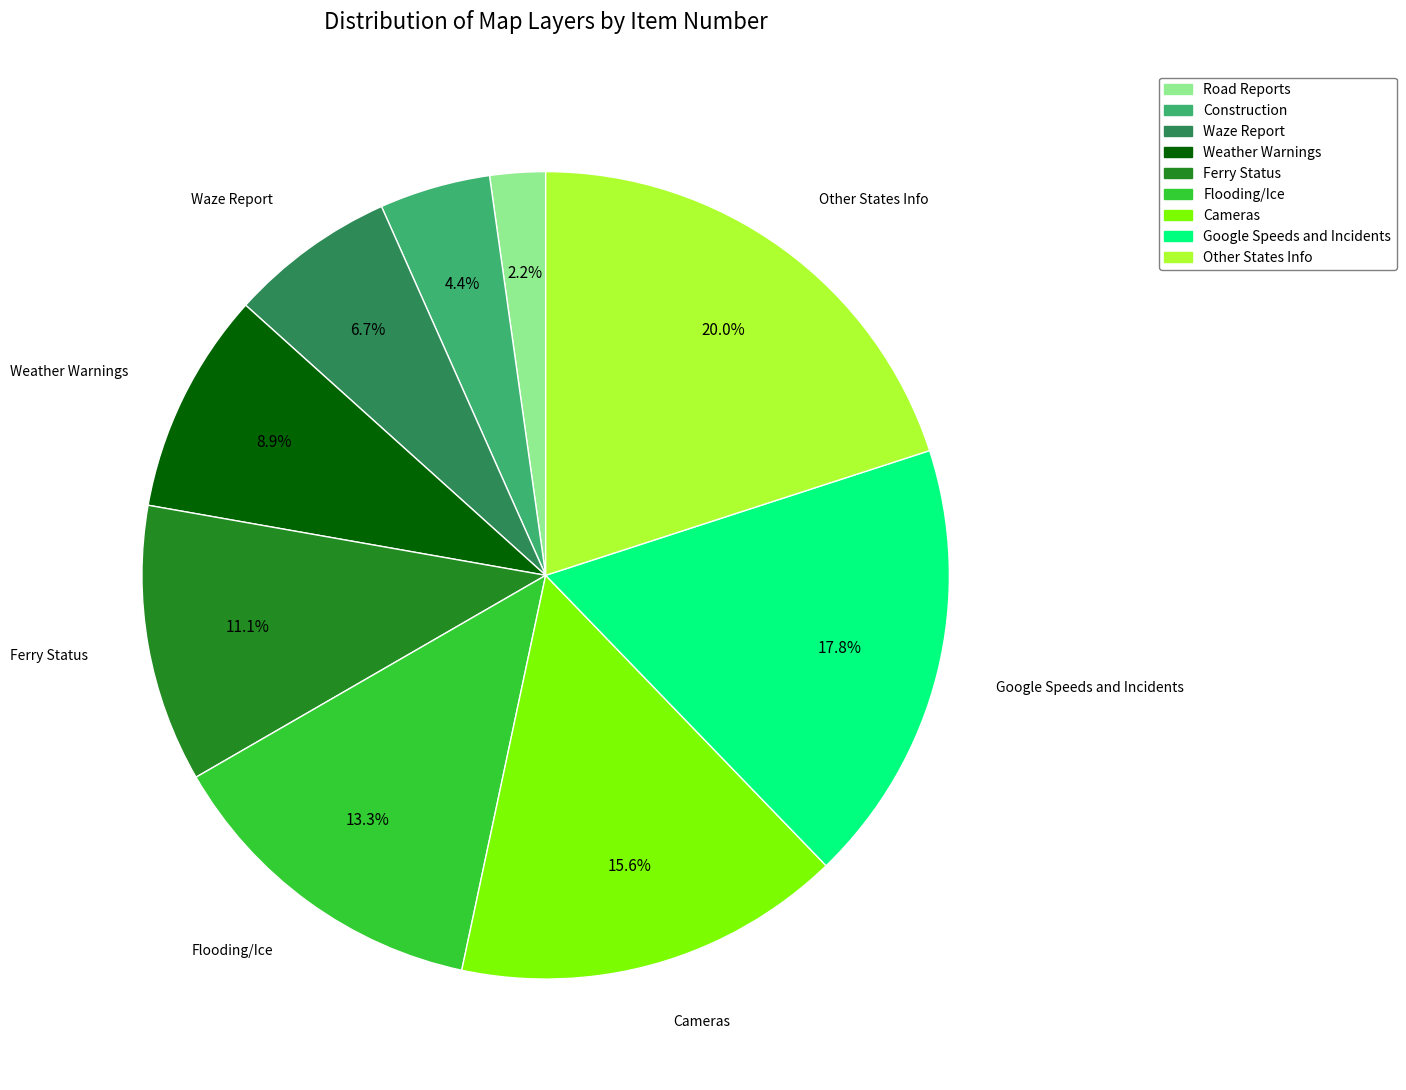

How many segments does this pie chart have?

9